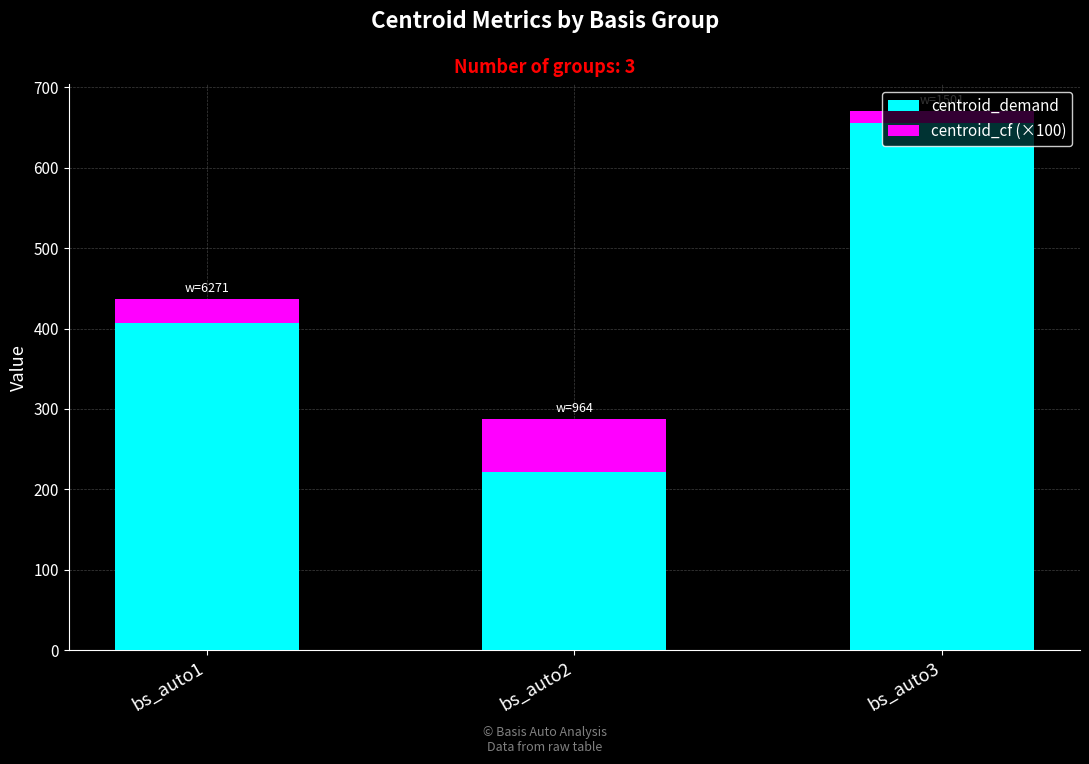

What are all the series names shown in the legend?

centroid_demand, centroid_cf (×100)